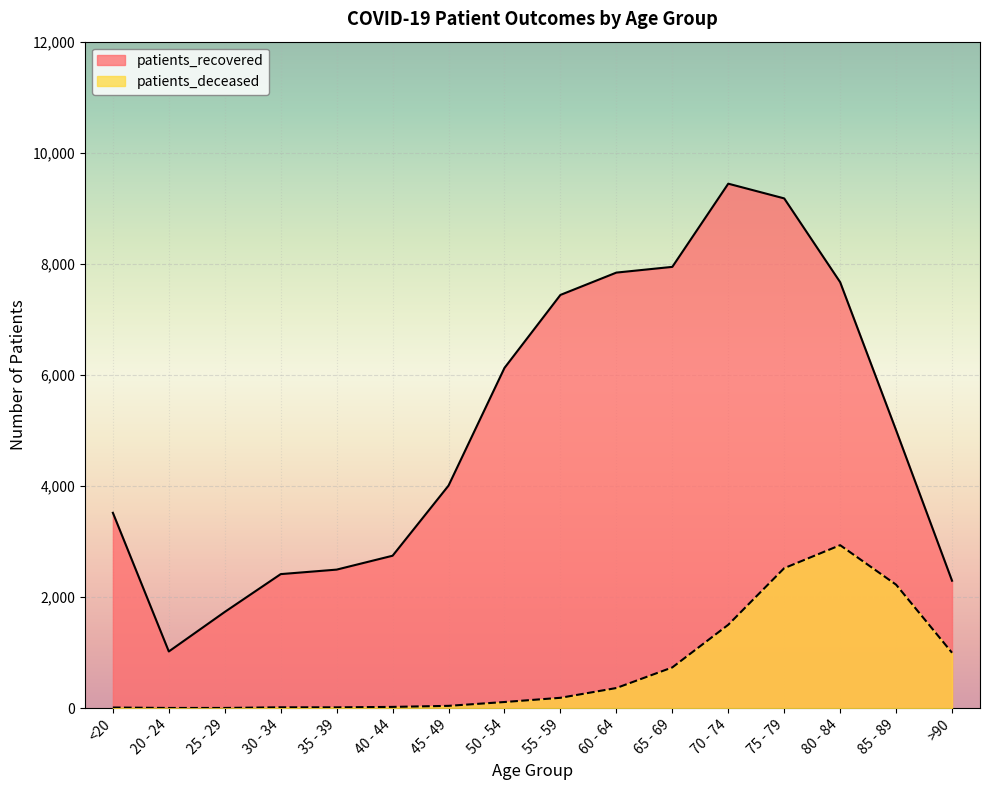

How many lines are shown in the chart?

2